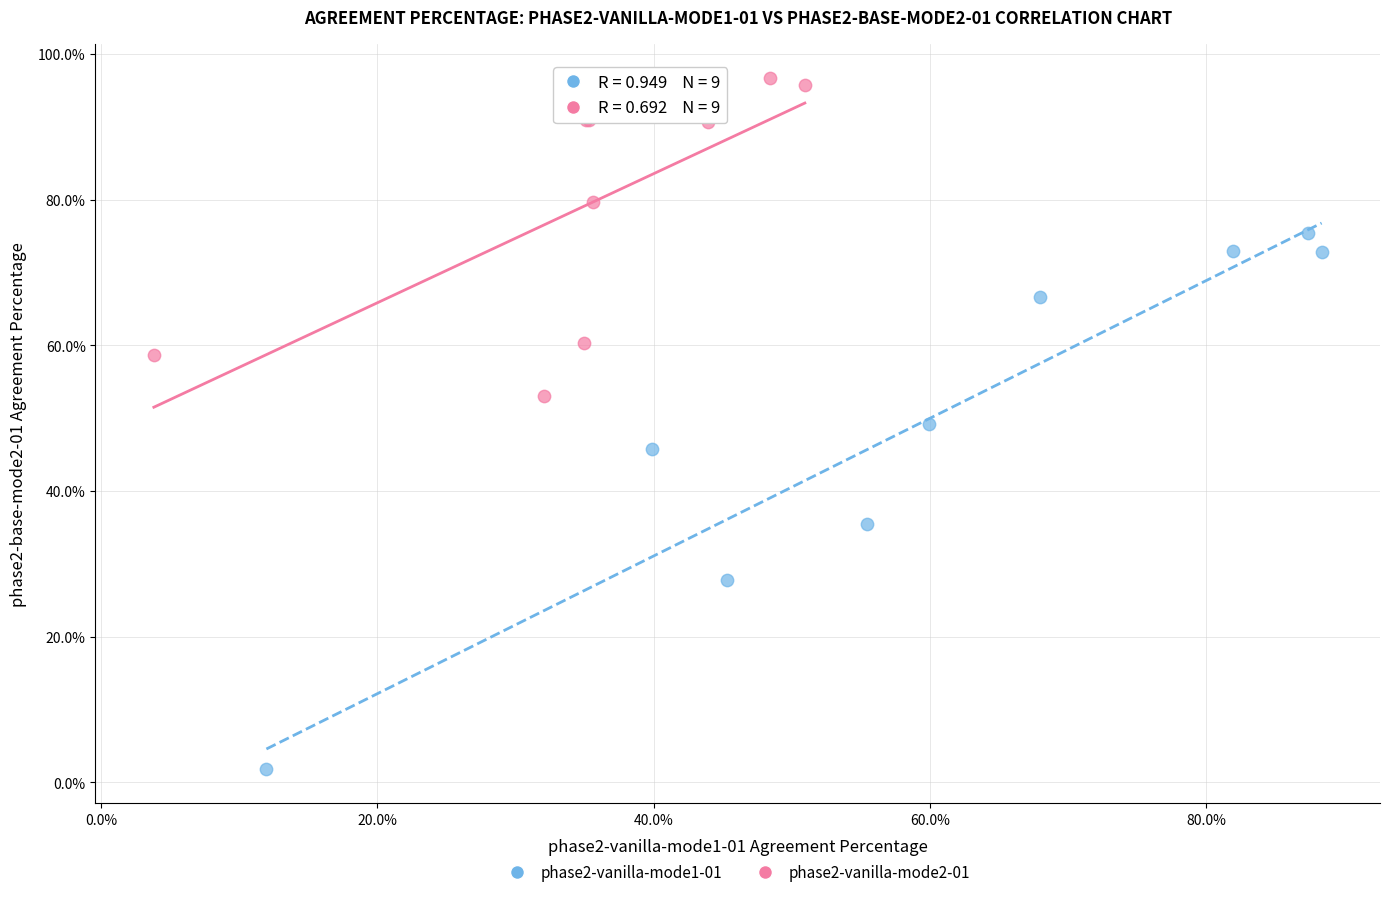

Which series has the largest Y range (max minus min)?

phase2-vanilla-mode1-01